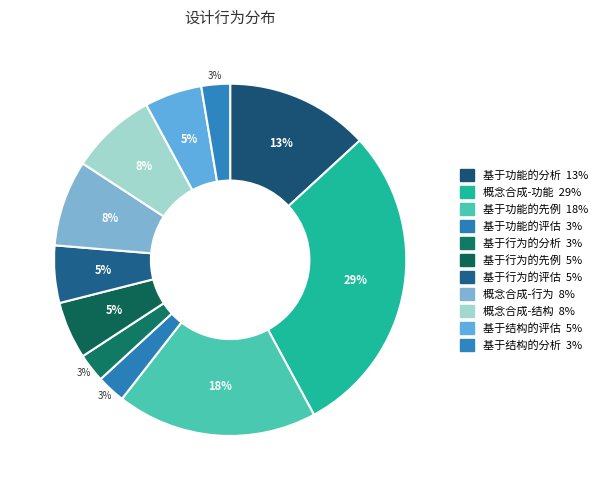

True or false: 基于功能的分析 accounts for 1% of the total.

False